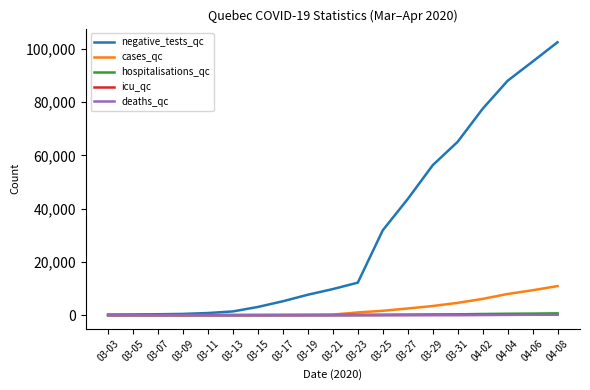

What is the spread (max minus min) of values at 03-25?

31846